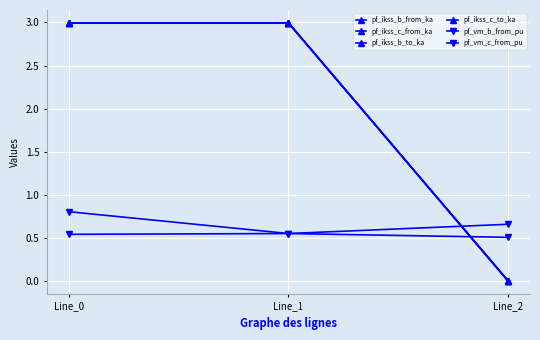

Does the chart have visible grid lines?

Yes